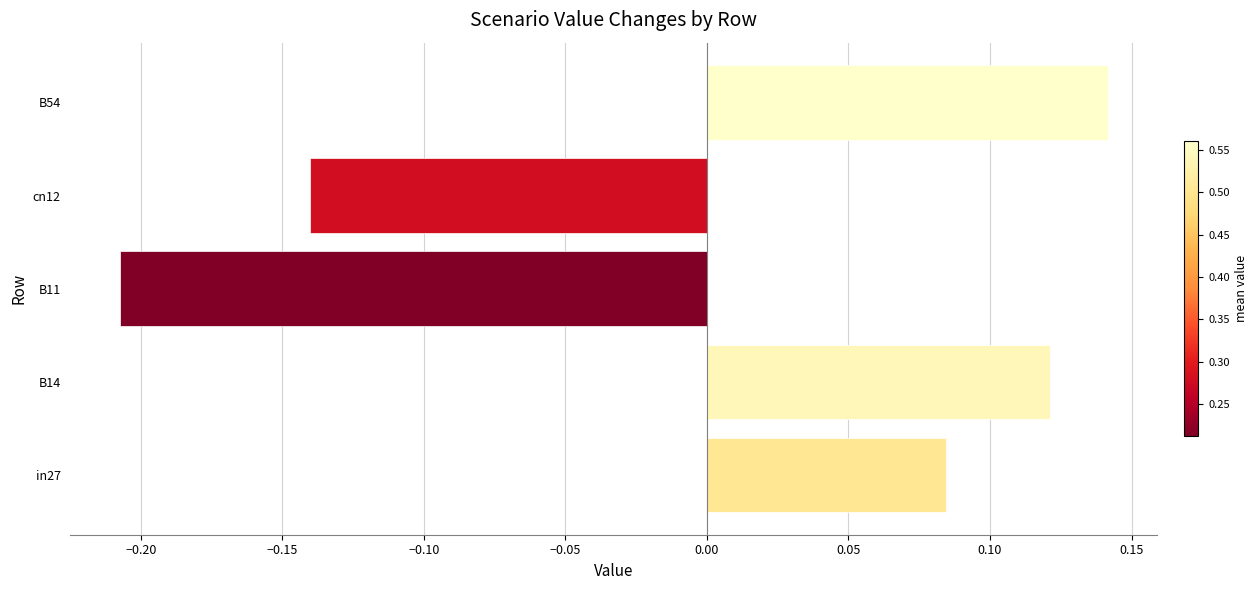

Is it true that the value at B14 is 0.0?

False